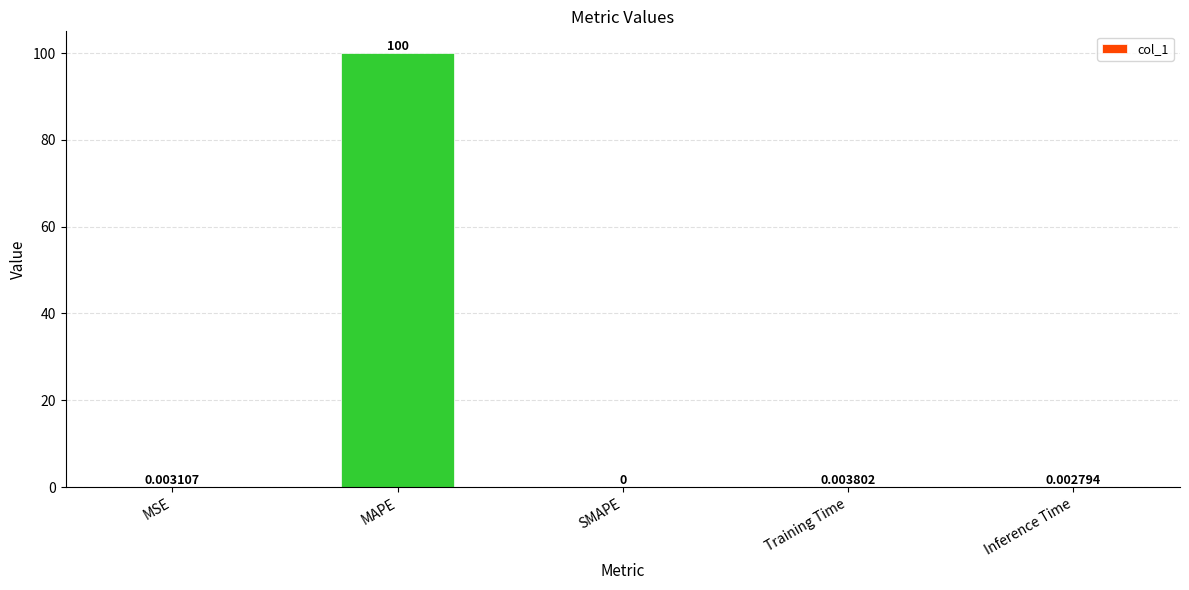

How many values are above zero?

4